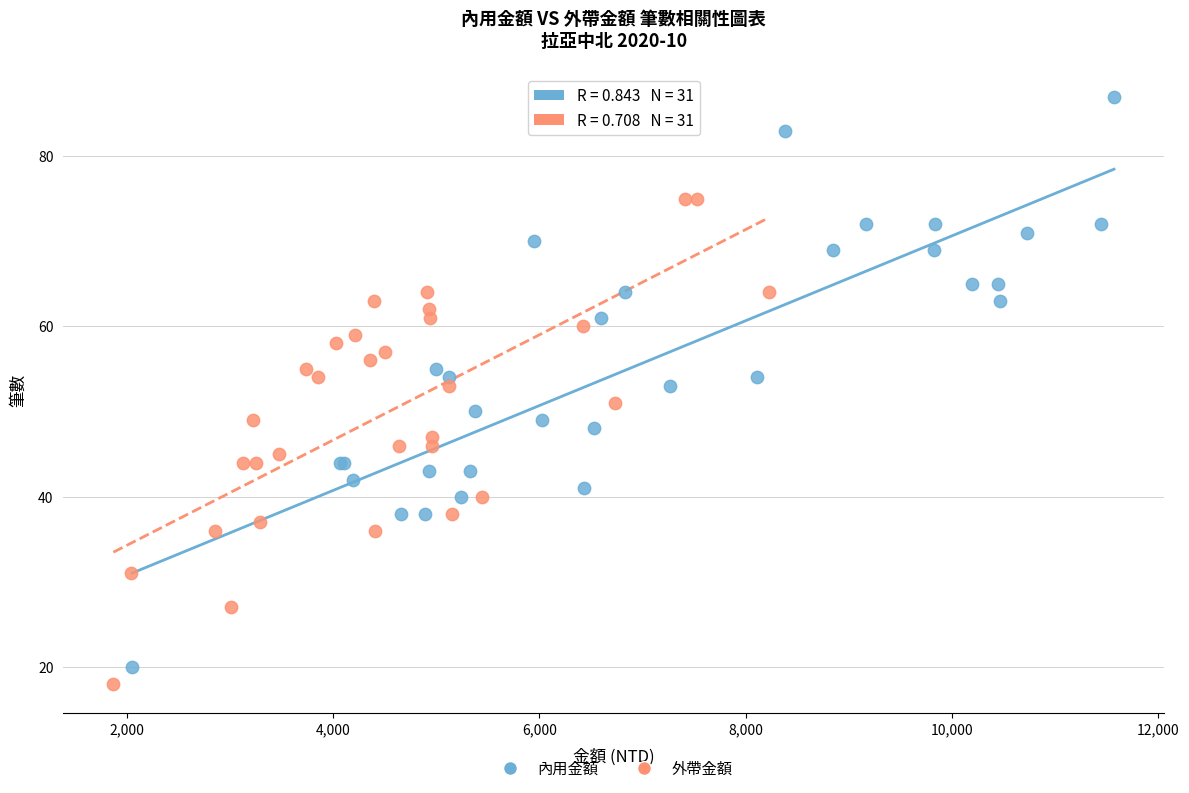

Which series reaches the minimum Y coordinate?

外帶金額